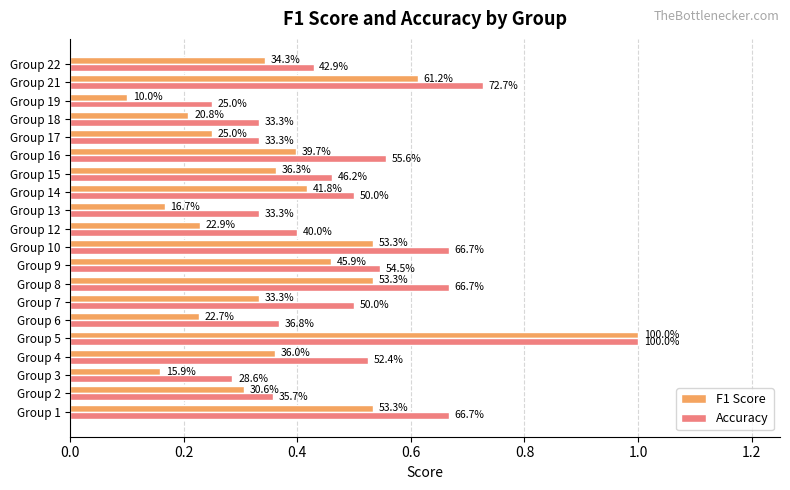

What are all the series names shown in the legend?

F1 Score, Accuracy